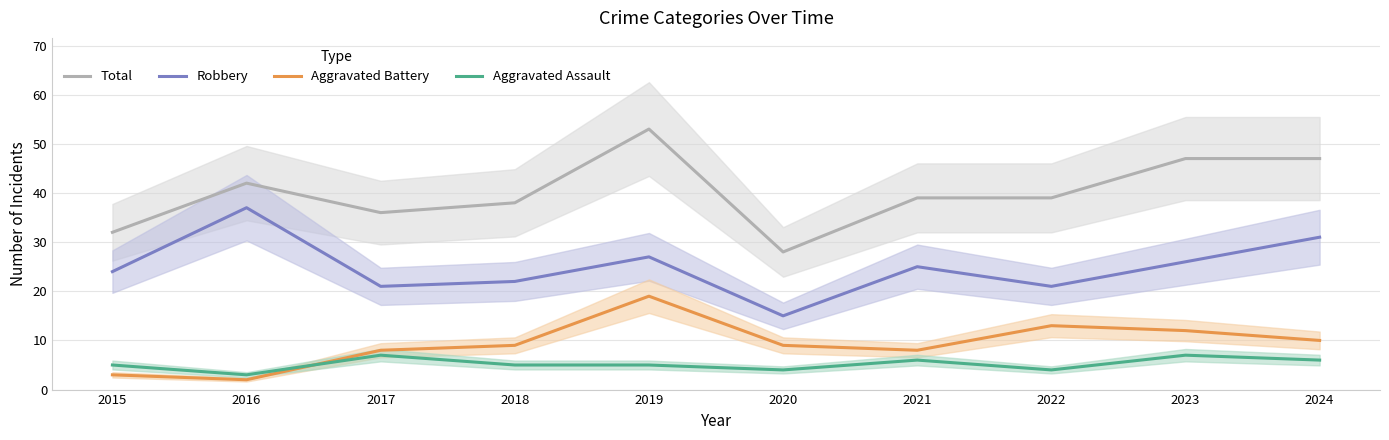

What is the difference between the maximum and second lowest values in the Total series?

21